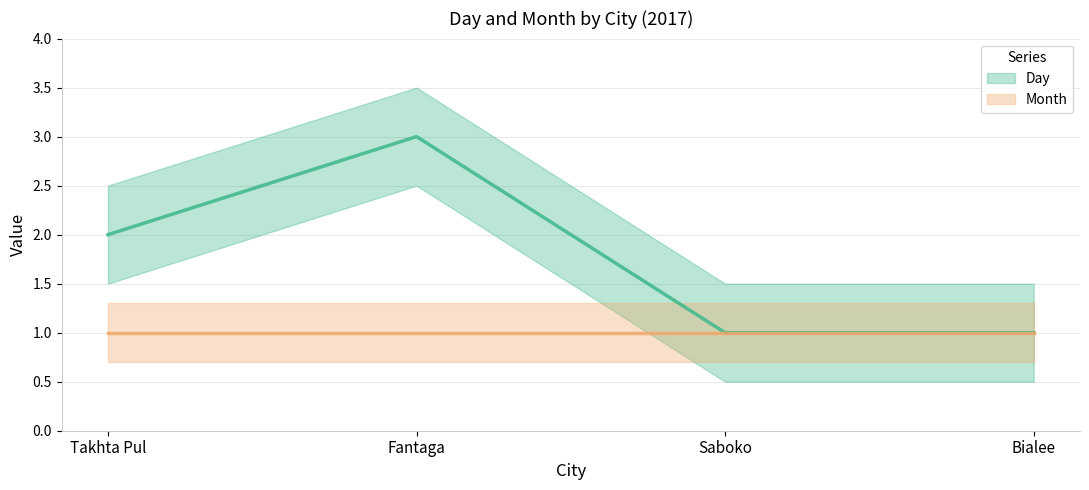

Does the chart have visible grid lines?

Yes